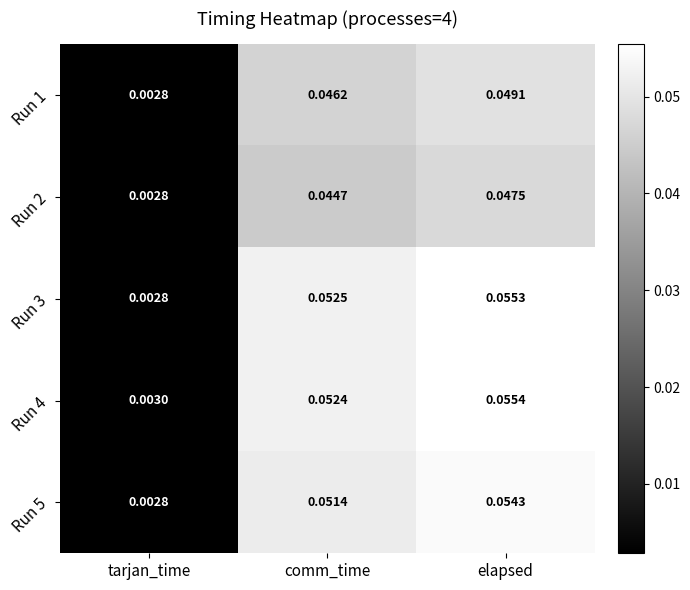

Which series has the widest spread of values?

Run 3